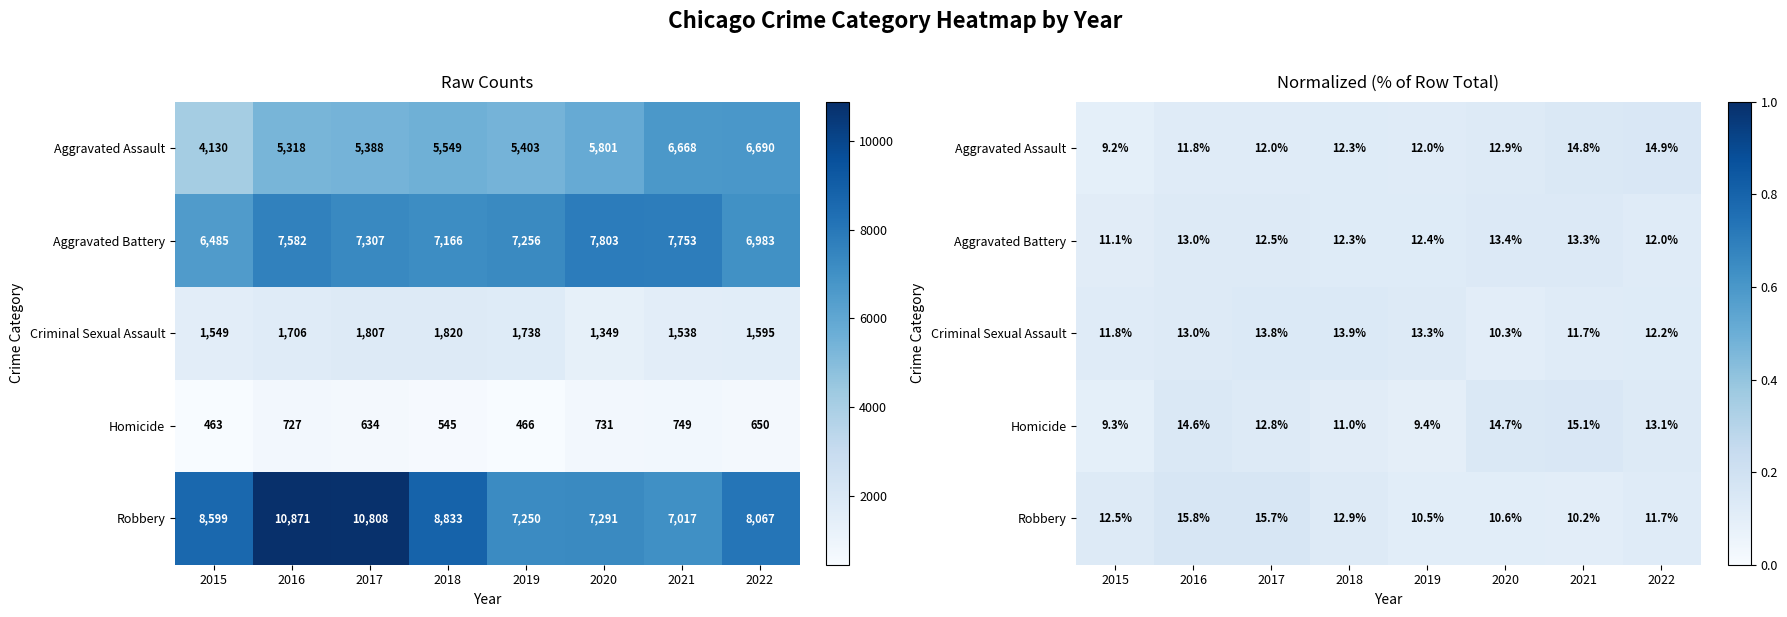

What is the total value across all series at 2019?

0.6